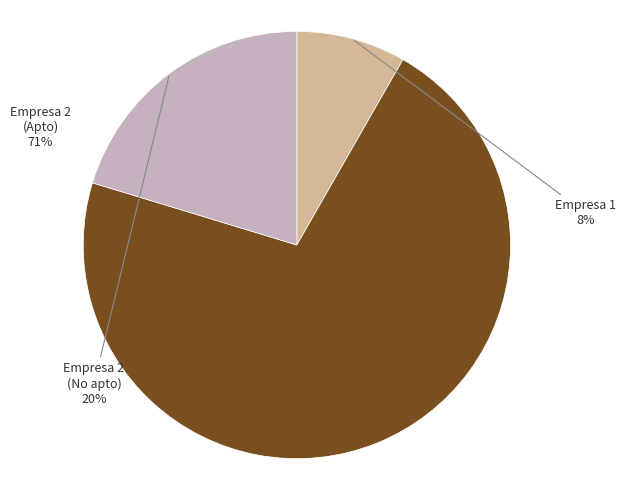

What percentage is the Empresa 2 (No apto) slice, to the nearest percent?

20%